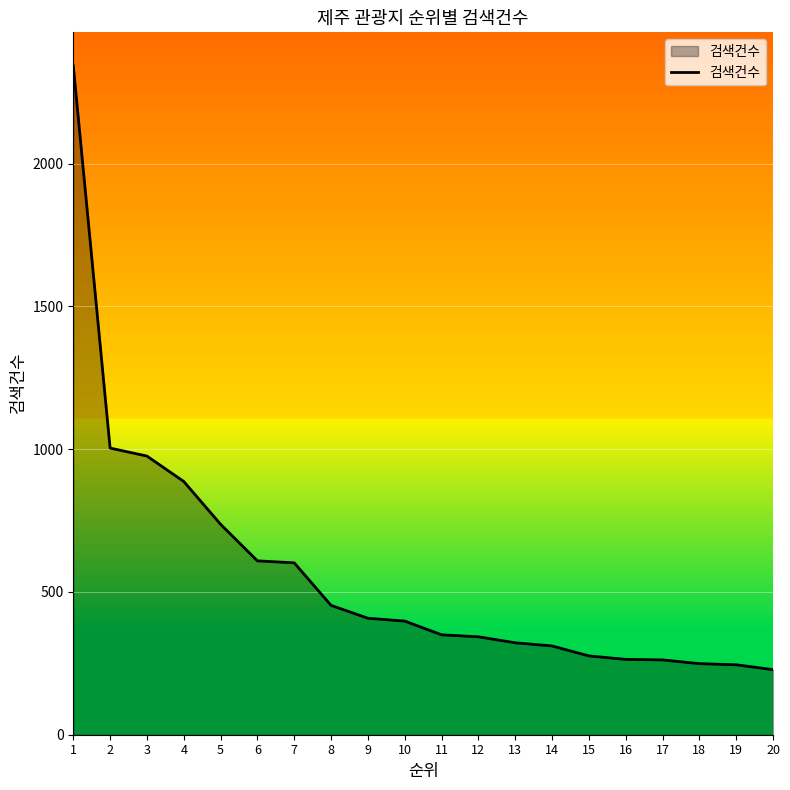

What is the sum of the values at 10 and 11?

748